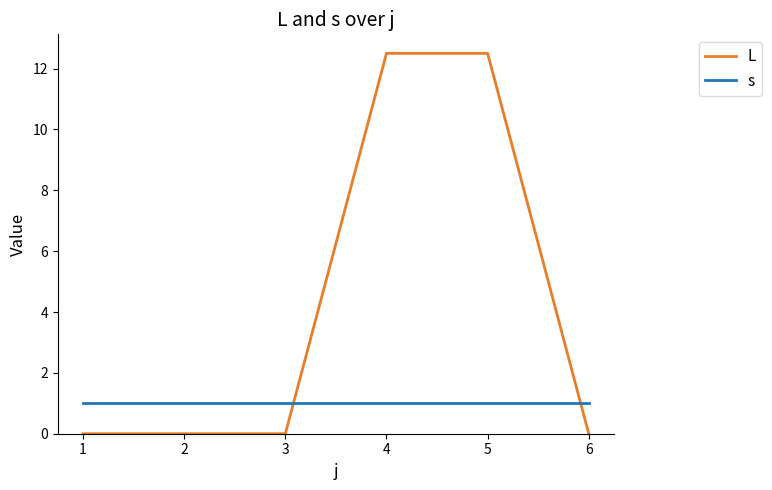

Rank the series by their maximum value, from lowest to highest.

s, L